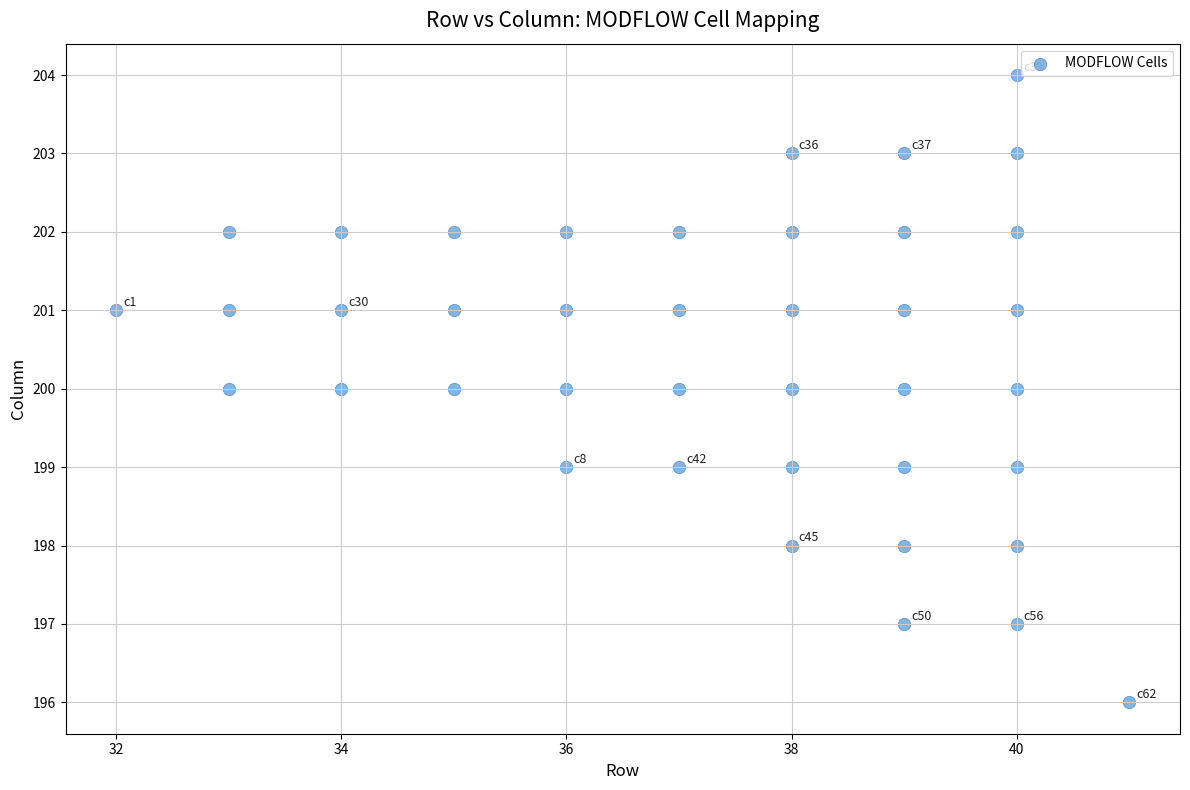

What is the range of X values (max minus min)?

9